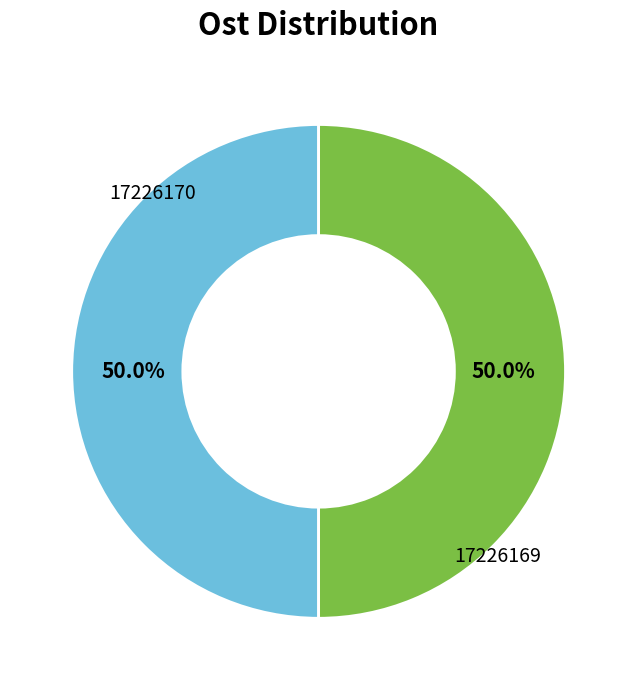

Rank the categories by value from lowest to highest.

17226170, 17226169